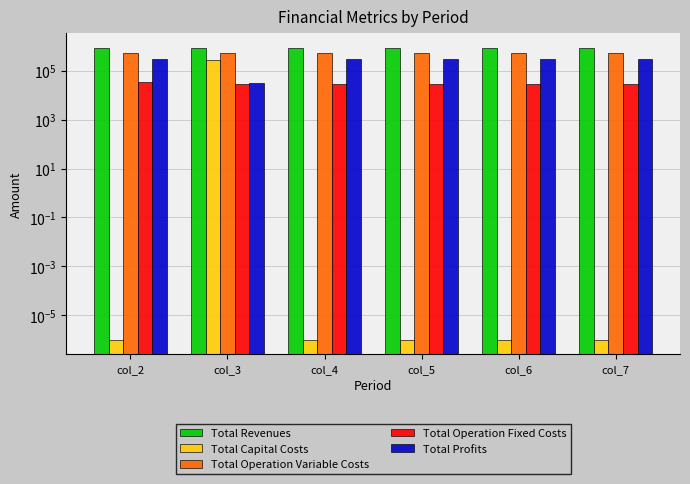

What are all the series names shown in the legend?

Total Revenues, Total Capital Costs, Total Operation Variable Costs, Total Operation Fixed Costs, Total Profits